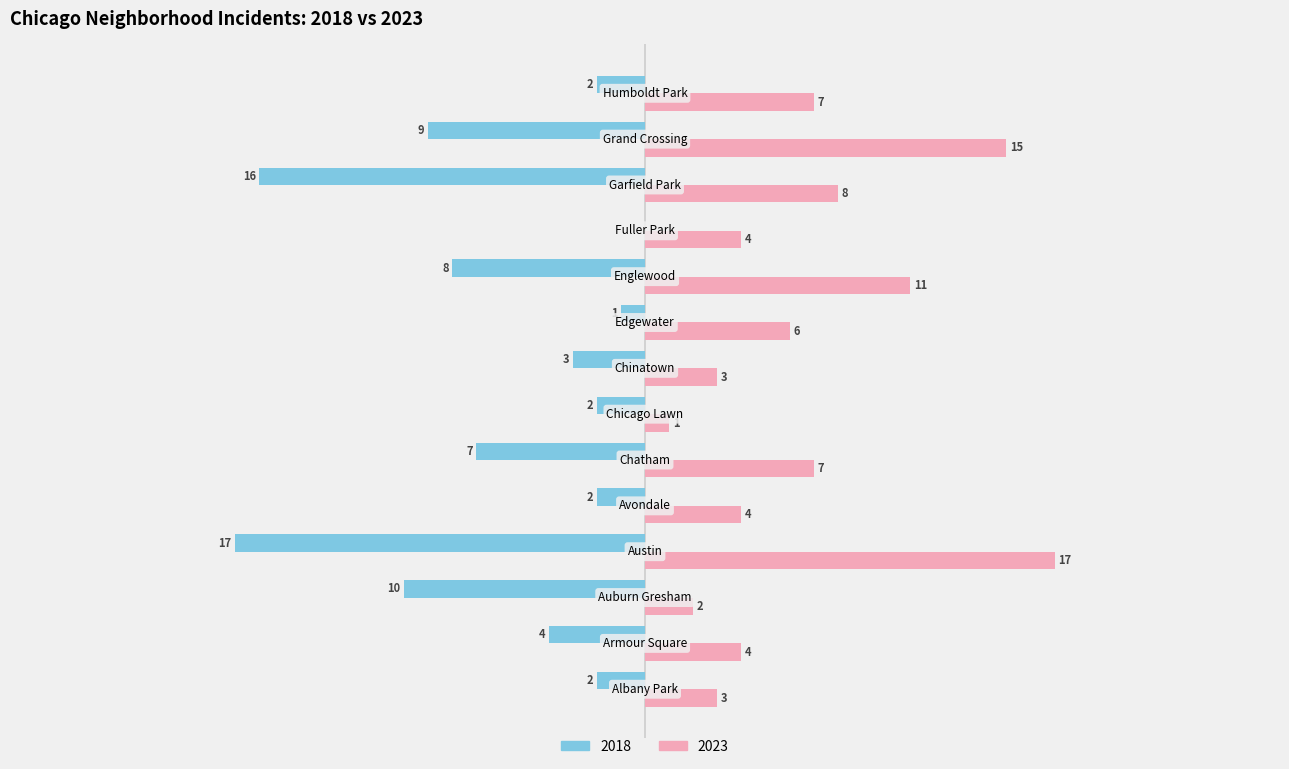

What are all the series names shown in the legend?

2018, 2023